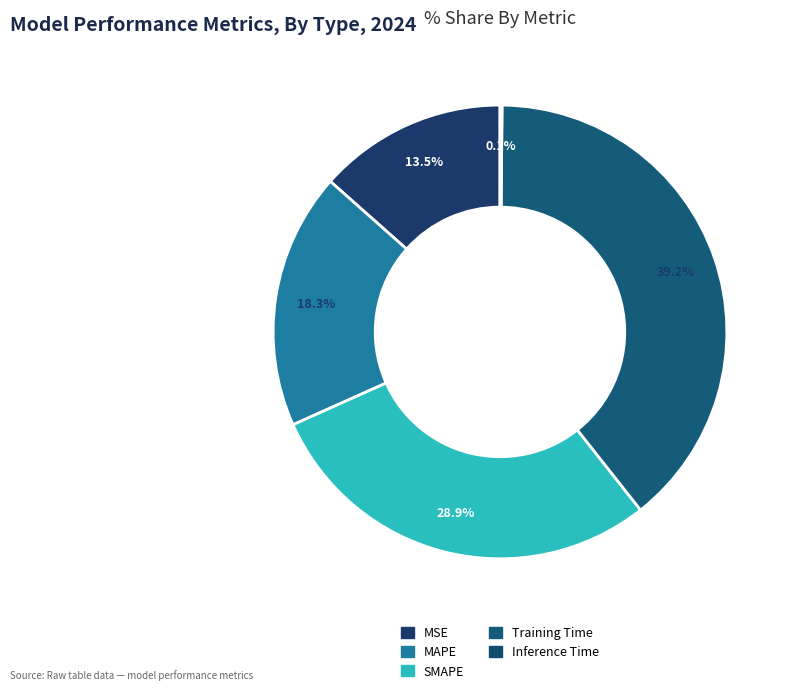

The MSE slice represents 13% of the pie. True or false?

True